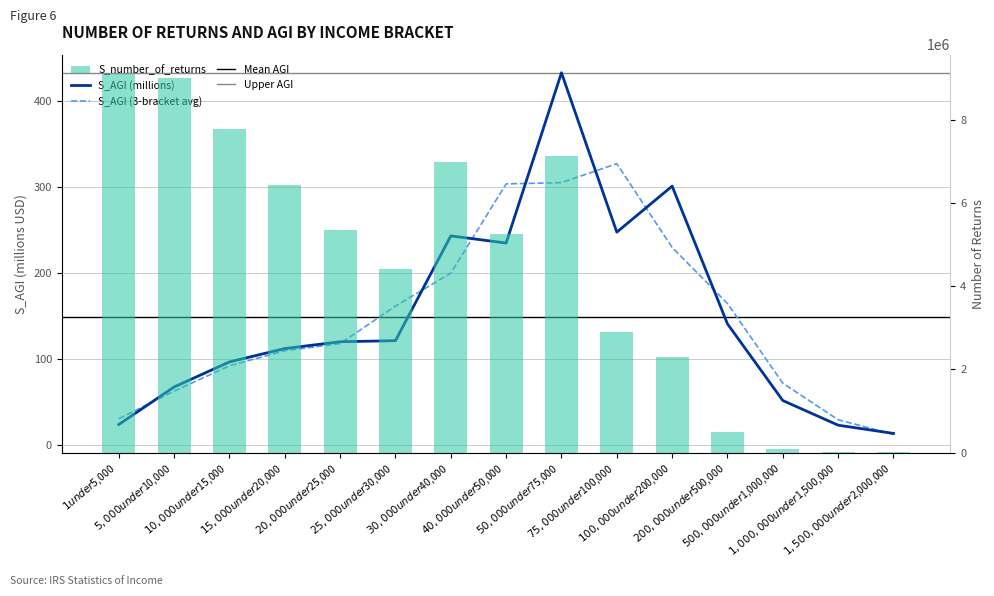

Rank the categories by S_number_of_returns value from highest to lowest.

$1 under $5,000, $5,000 under $10,000, $10,000 under $15,000, $50,000 under $75,000, $30,000 under $40,000, $15,000 under $20,000, $20,000 under $25,000, $40,000 under $50,000, $25,000 under $30,000, $75,000 under $100,000, $100,000 under $200,000, $200,000 under $500,000, $500,000 under $1,000,000, $1,000,000 under $1,500,000, $1,500,000 under $2,000,000